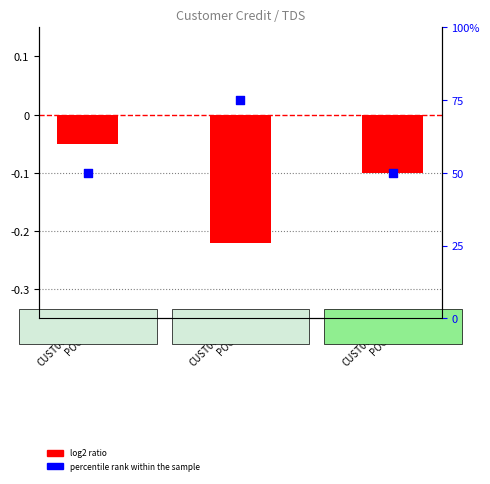

At how many categories does at least one series exceed 1?

3